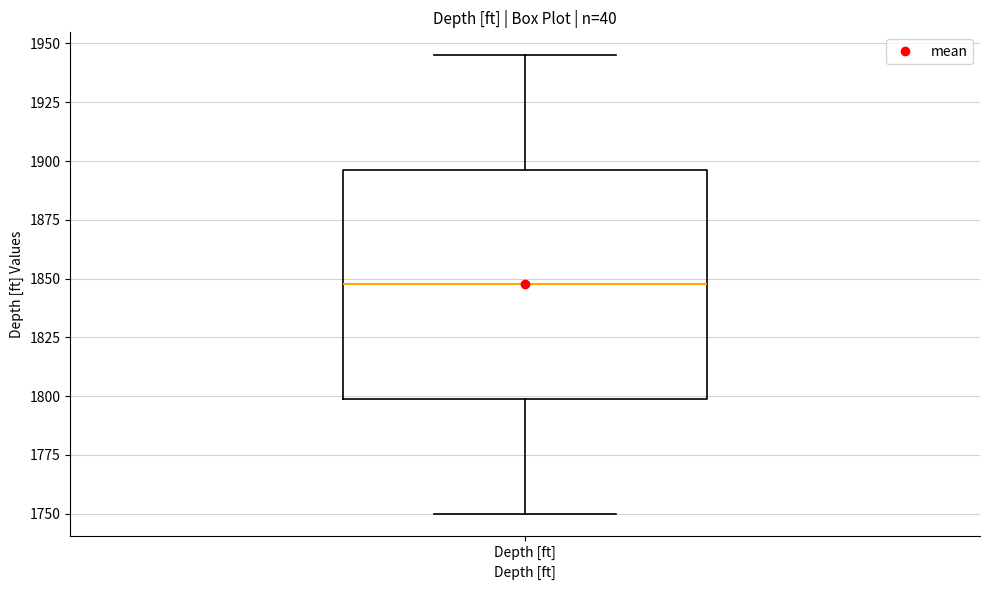

Where does the upper whisker of the box for Depth [ft] end on the y-axis? The values are not printed on the chart, so give them approximately, as read against the axis.

1945